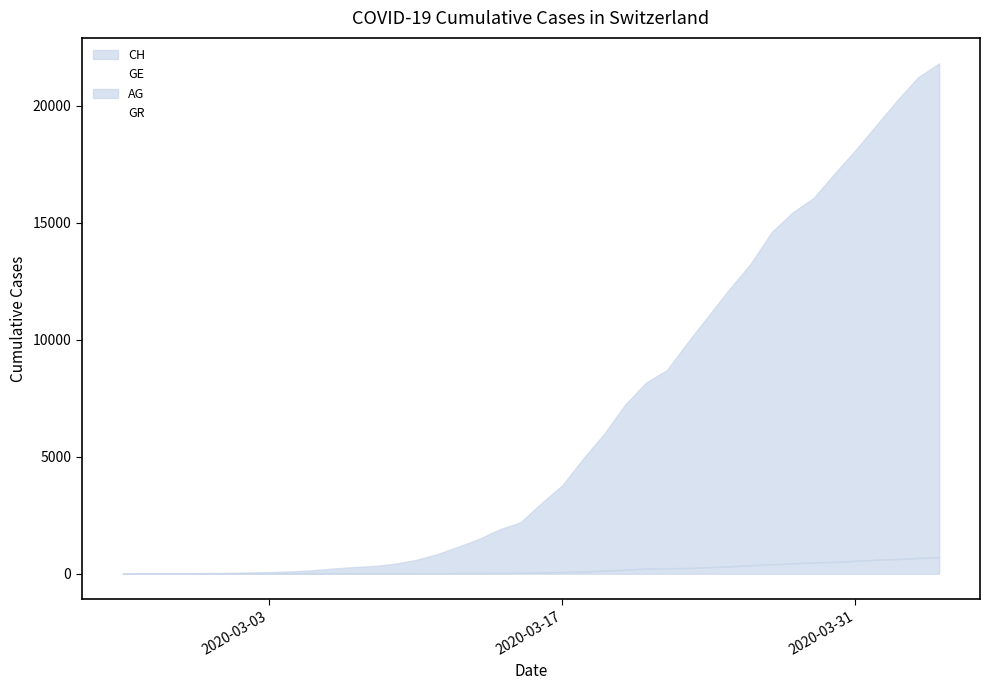

How many categories are shown in the chart?

40